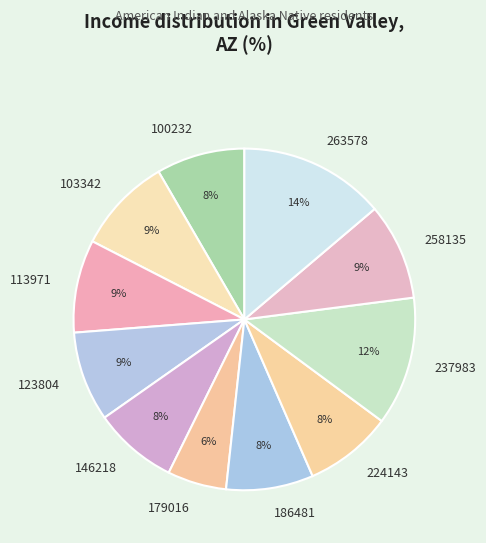

To the nearest percent, what is the difference between the largest and smallest slice percentages?

8%